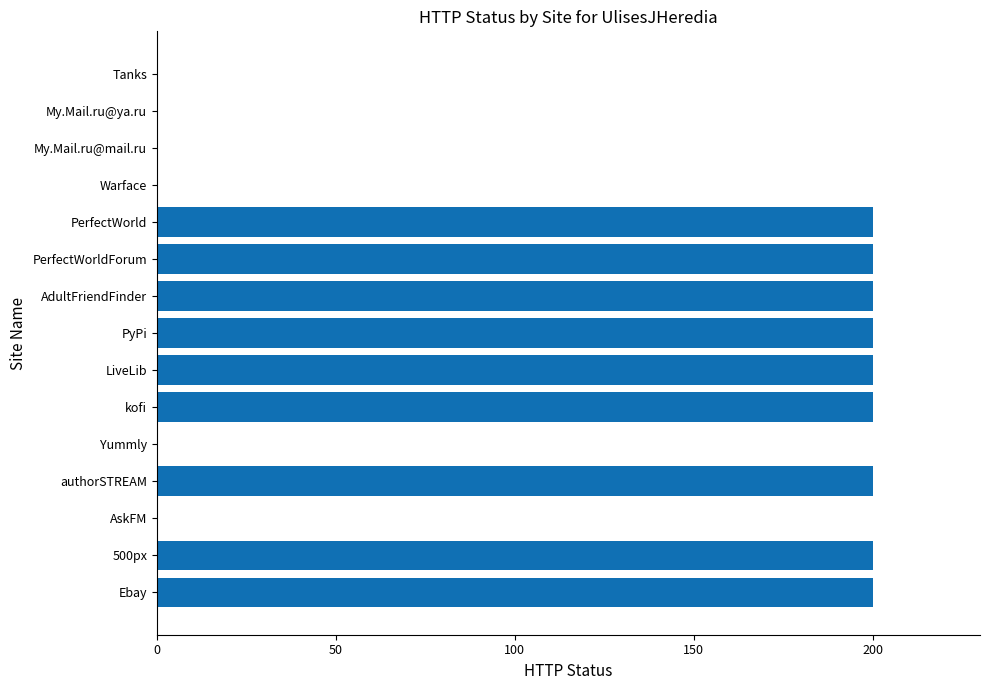

What is the sum of all values?

1800